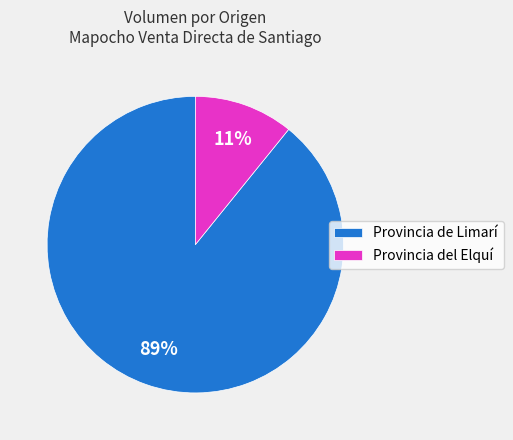

Between Provincia del Elquí and Provincia de Limarí, which is larger?

Provincia de Limarí